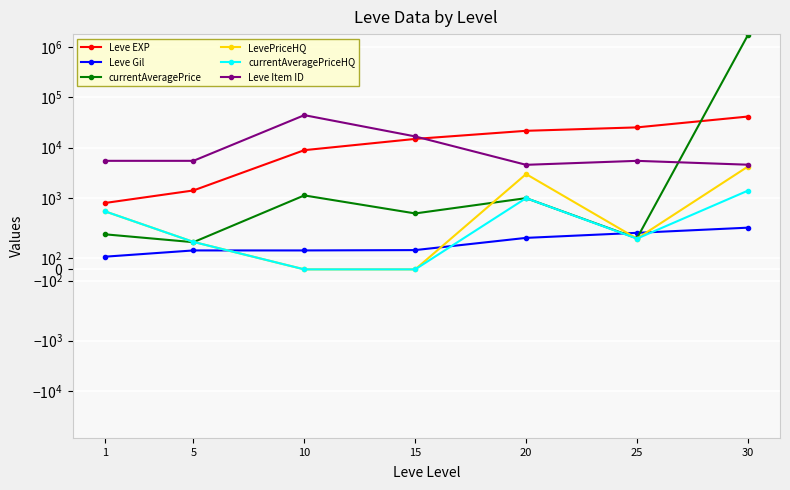

At which category does the chart reach its minimum across all series?

10